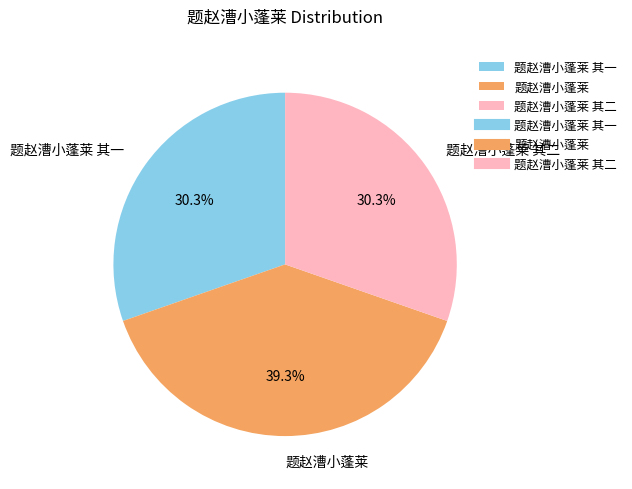

Approximately how many times larger is the value at 题赵漕小蓬莱 compared to 题赵漕小蓬莱 其二?

1.3